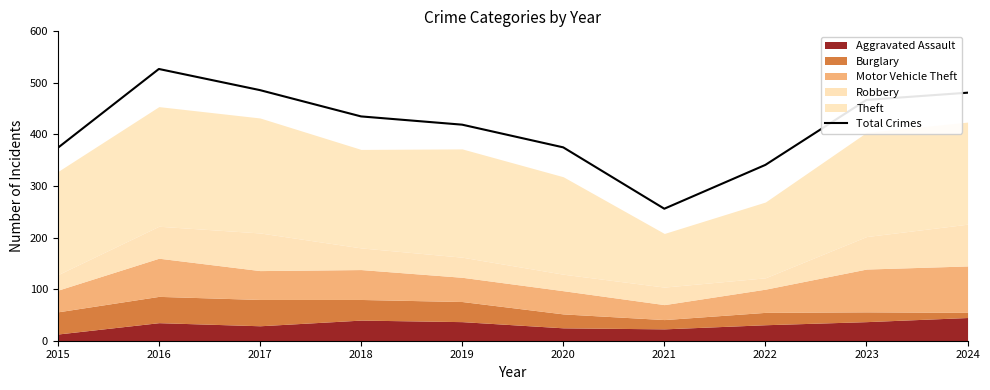

How many data points are less than 435?

5